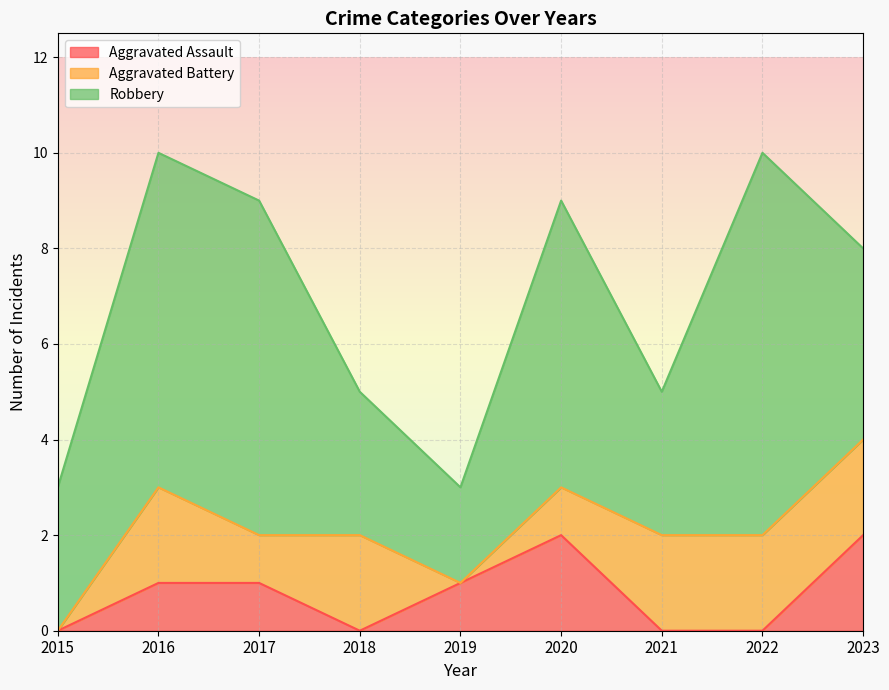

What is the spread (max minus min) of values at 2022?

8